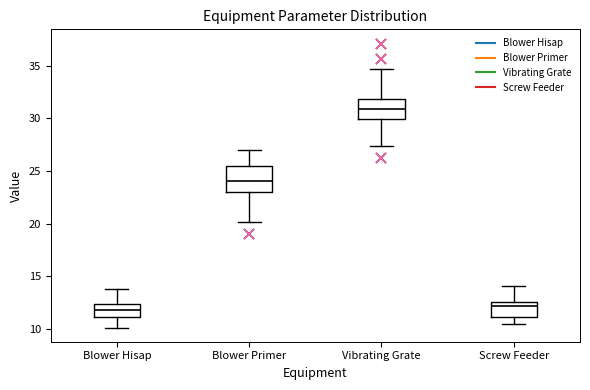

Where is the lower edge of the box for Screw Feeder on the y-axis? The values are not printed on the chart, so give them approximately, as read against the axis.

11.0